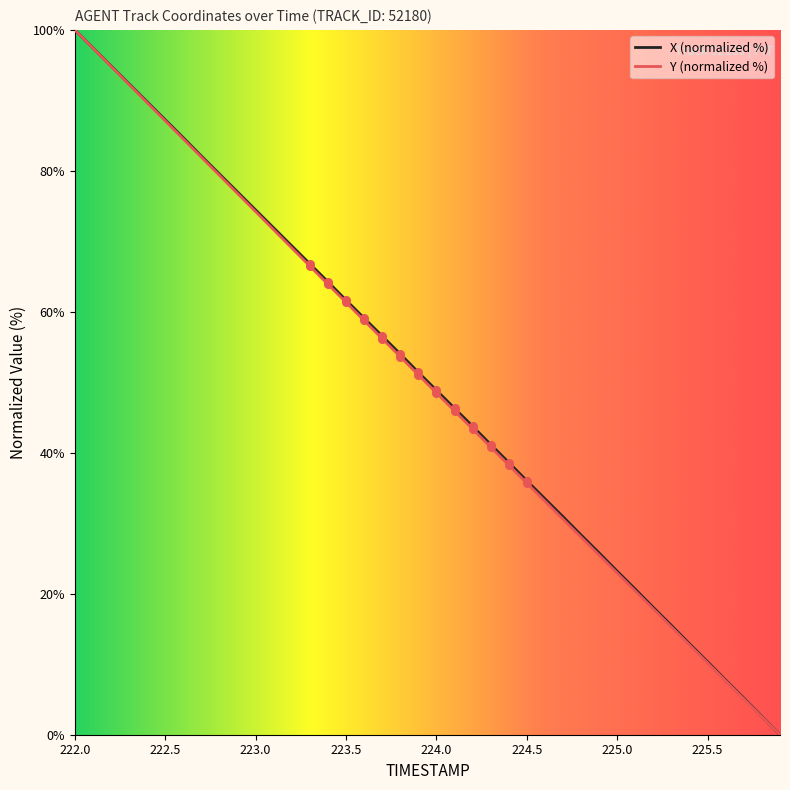

What is the maximum value shown in the chart?

100.0